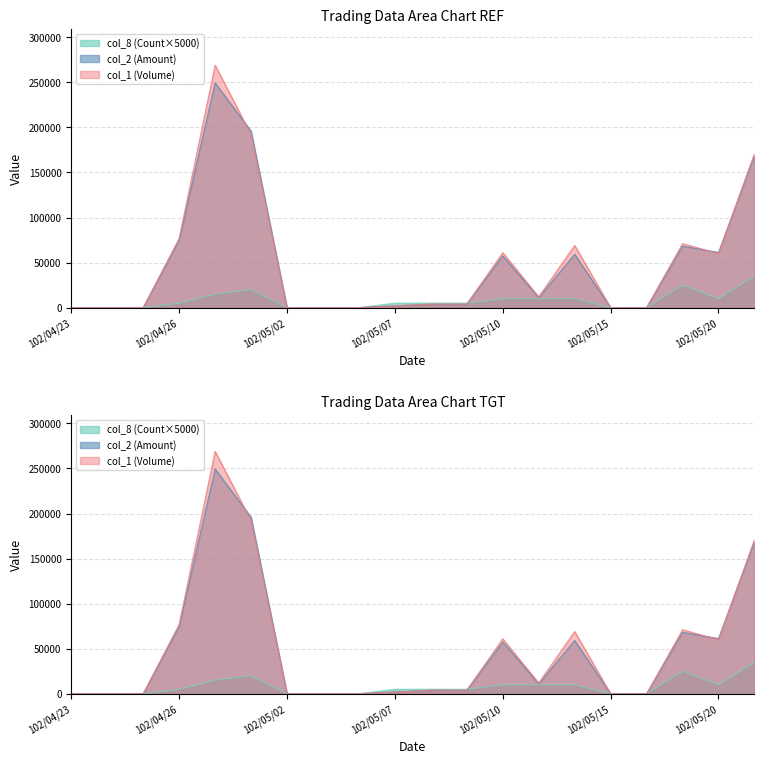

What is the sum of the col_8 (Count) values at 102/04/30 and 102/05/06?

20000